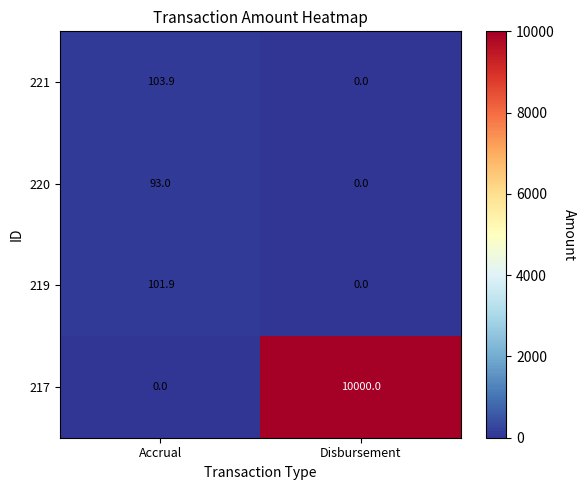

Is it true that 219 equals 63.3 at Accrual?

False